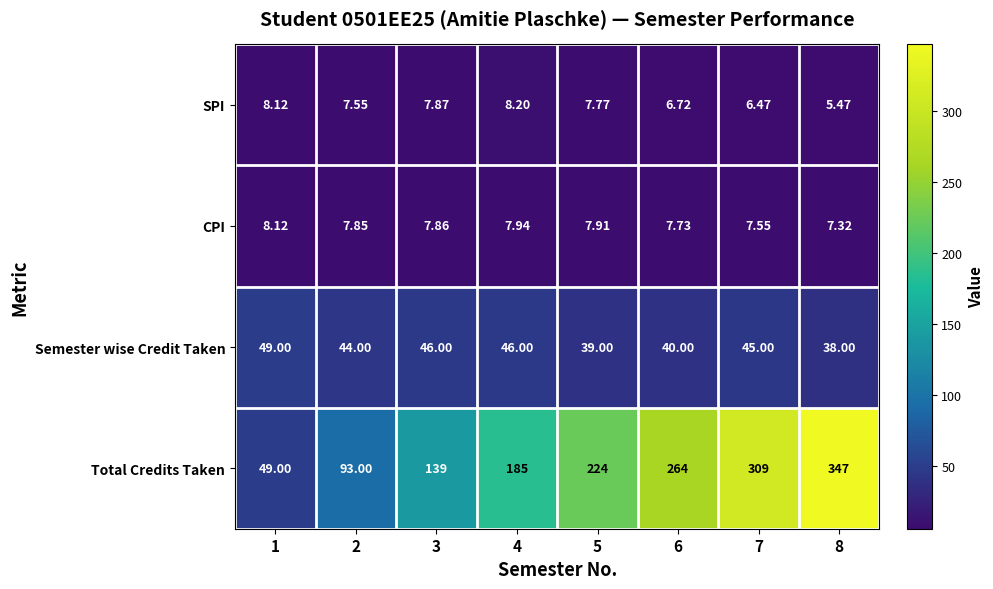

Between 2 and 5, which series saw the biggest shift?

Total Credits Taken